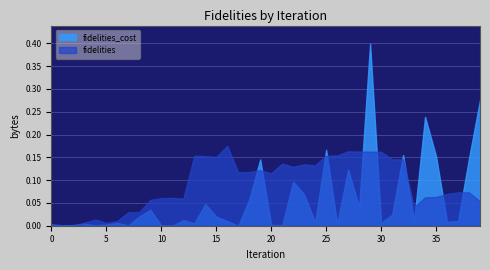

Rank the categories by fidelities value from highest to lowest.

16, 27, 28, 30, 29, 26, 25, 13, 14, 15, 31, 32, 21, 23, 24, 22, 19, 18, 17, 20, 37, 38, 36, 35, 34, 11, 10, 12, 9, 39, 33, 8, 7, 4, 6, 3, 5, 0, 2, 1